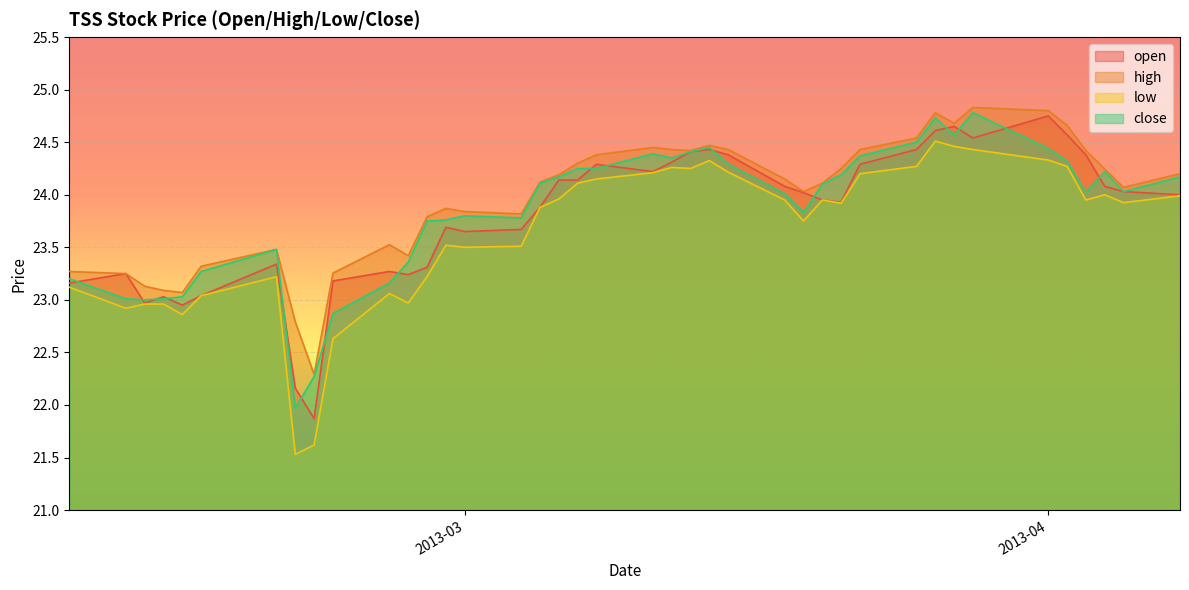

True or false: high and low cross at least once.

False